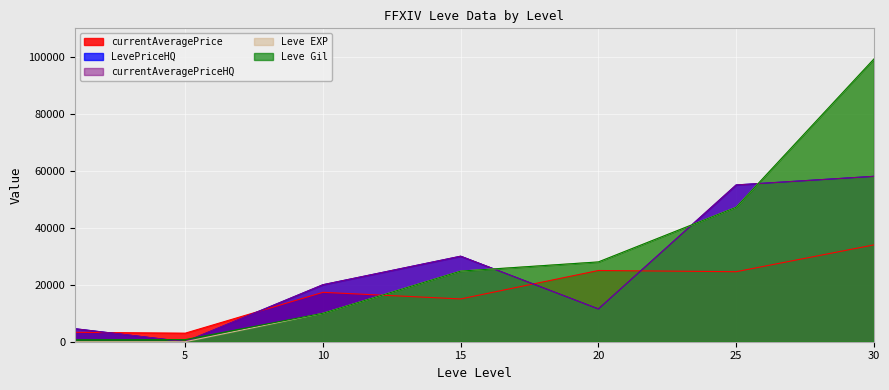

What value does the Leve Gil series have at 25?

47200